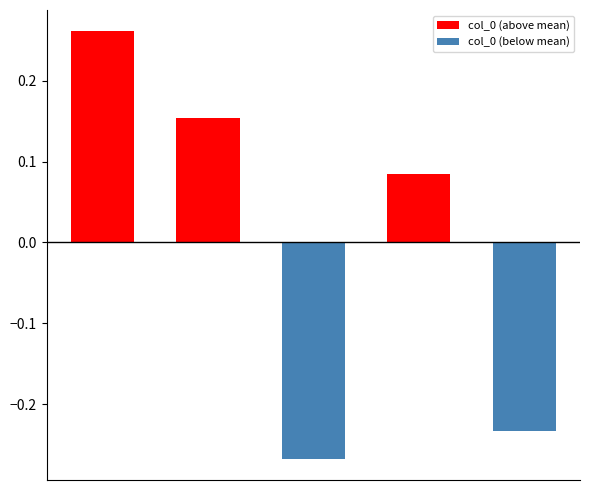

Count the values in the range 0 to 1.

3